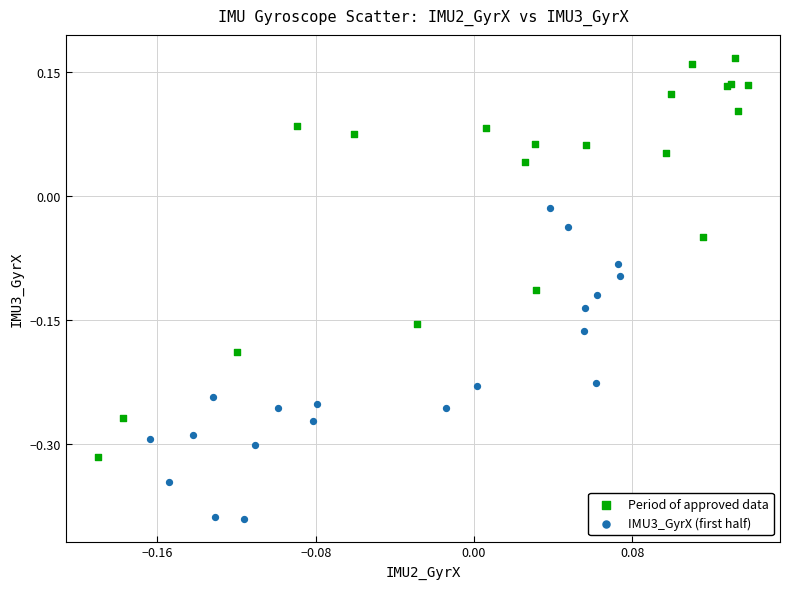

Which series contains the lowest Y value?

IMU3_GyrX (first half)